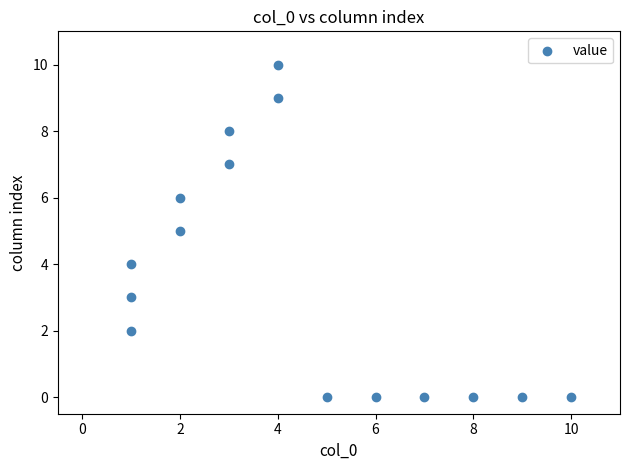

What is the range of Y values (max minus min)?

10